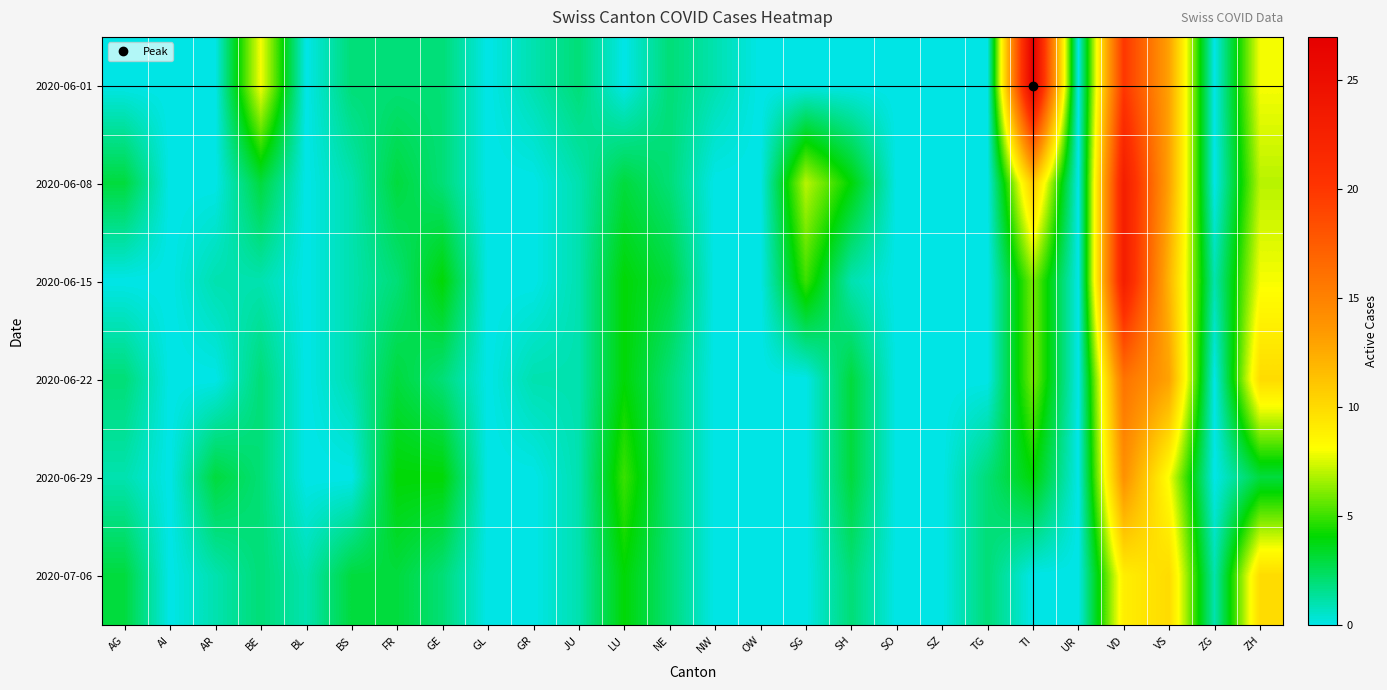

What is the total value across all series at NE?

13